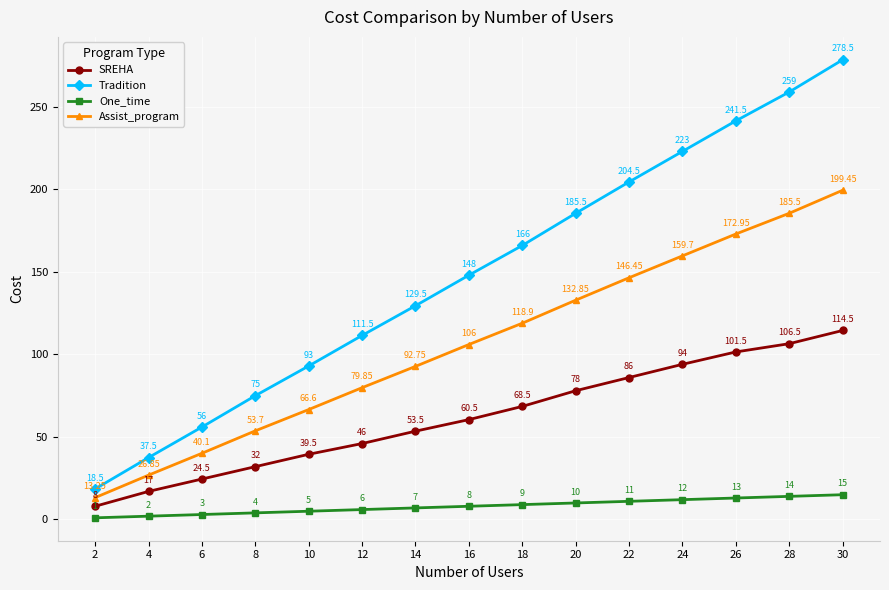

Rank the series by their maximum value, from lowest to highest.

One_time, SREHA, Assist_program, Tradition